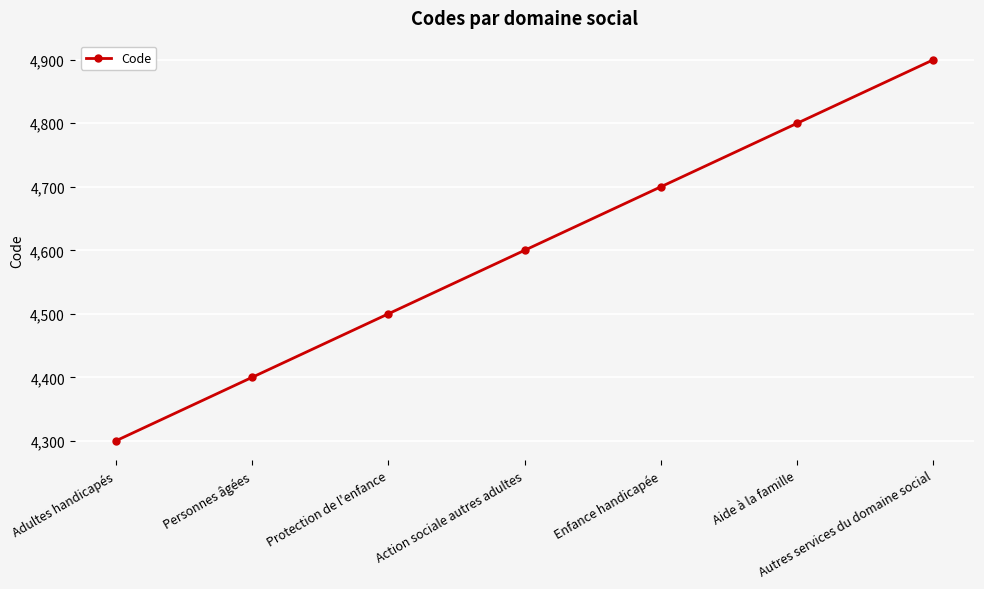

List the labels in order of value, smallest first.

Adultes handicapés, Personnes âgées, Protection de l'enfance, Action sociale autres adultes, Enfance handicapée, Aide à la famille, Autres services du domaine social